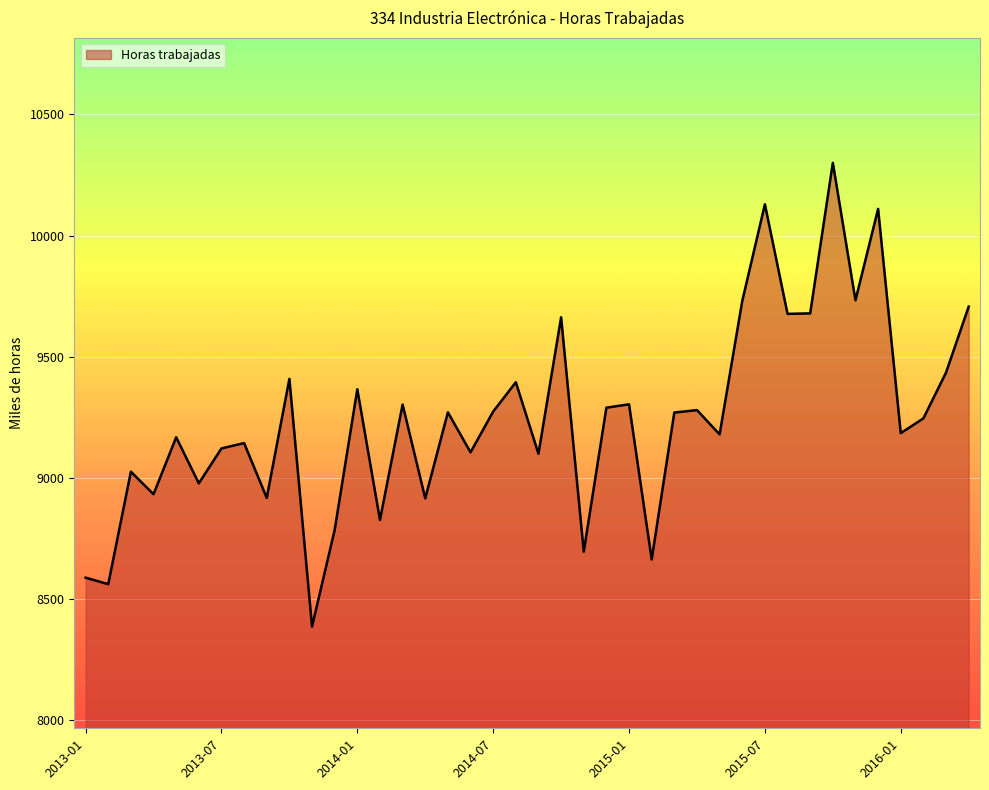

What is the smallest value displayed?

8387